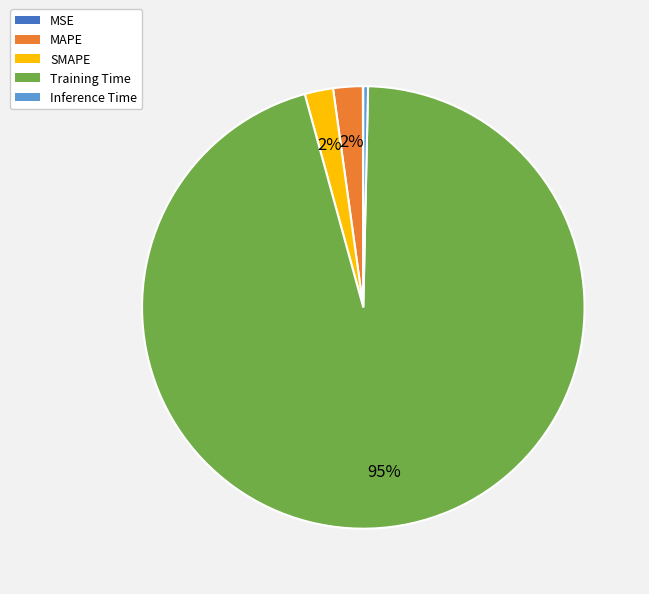

Does any single category account for the majority?

Yes